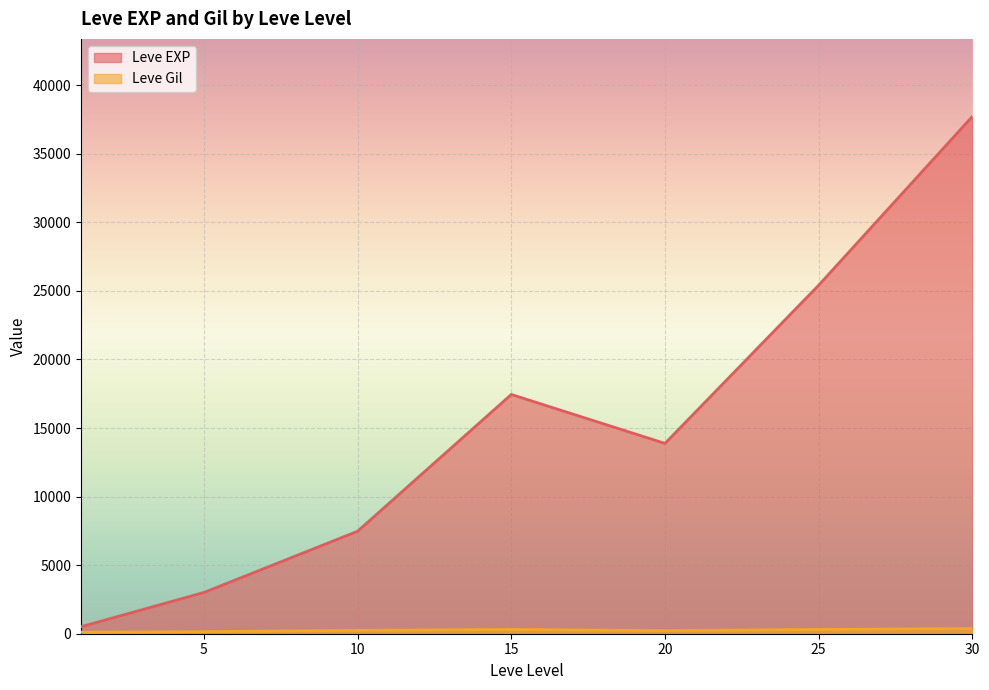

What is the difference between the maximum and second lowest values in the Leve Gil series?

420